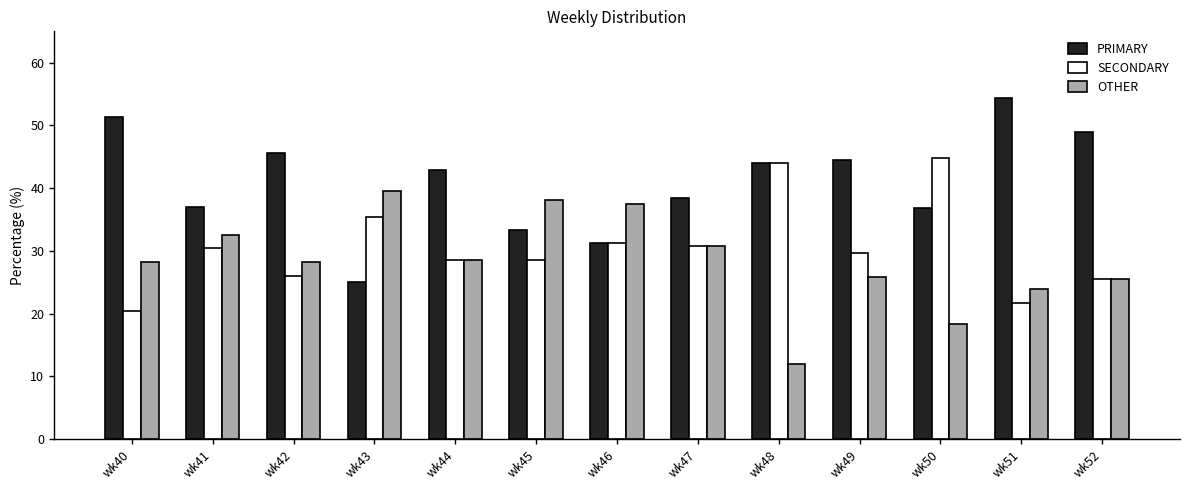

How many bars are there in each group?

3